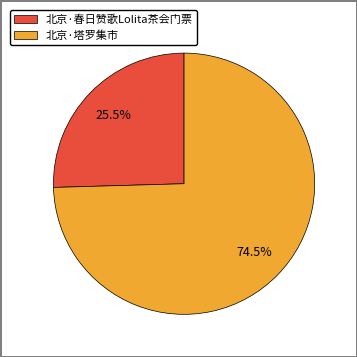

How many segments does this pie chart have?

2